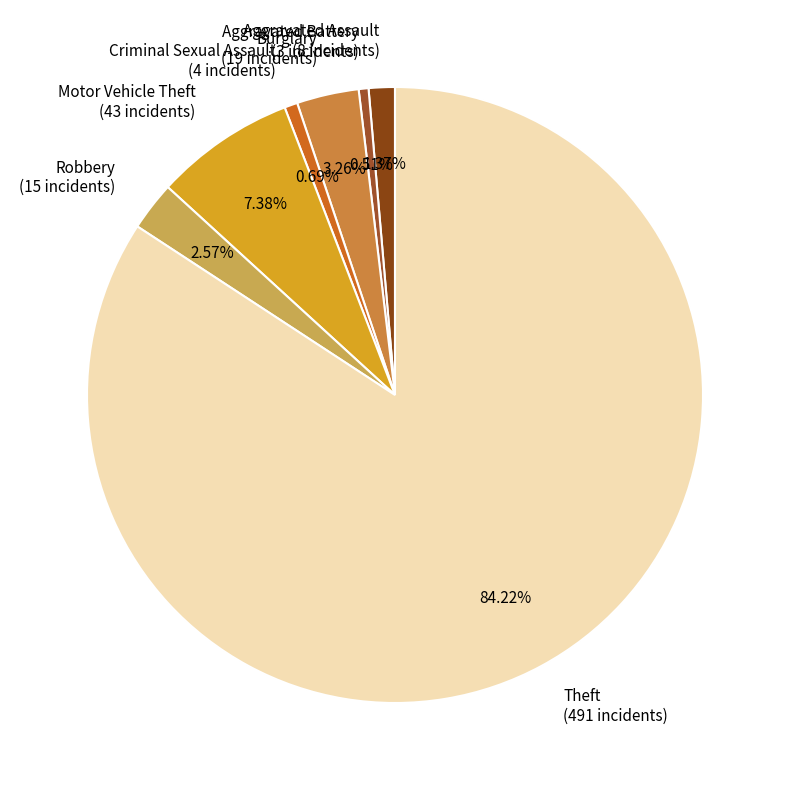

Is it true that Aggravated Battery is 15% of the pie?

False